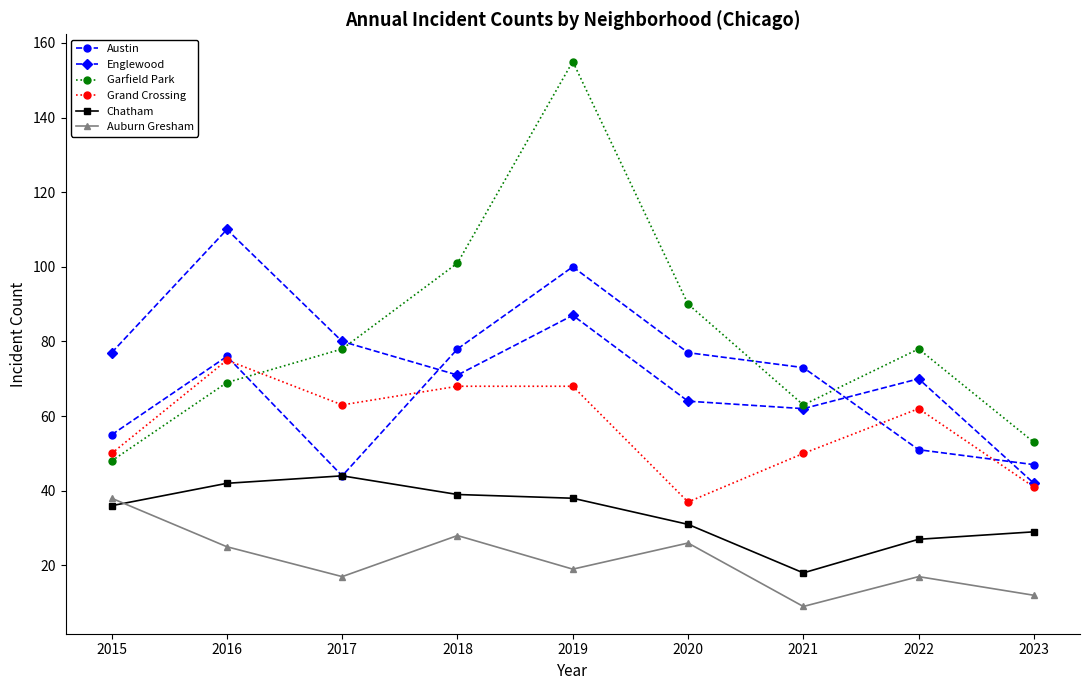

After their last crossing, which series has the higher values: Austin or Garfield Park?

Garfield Park